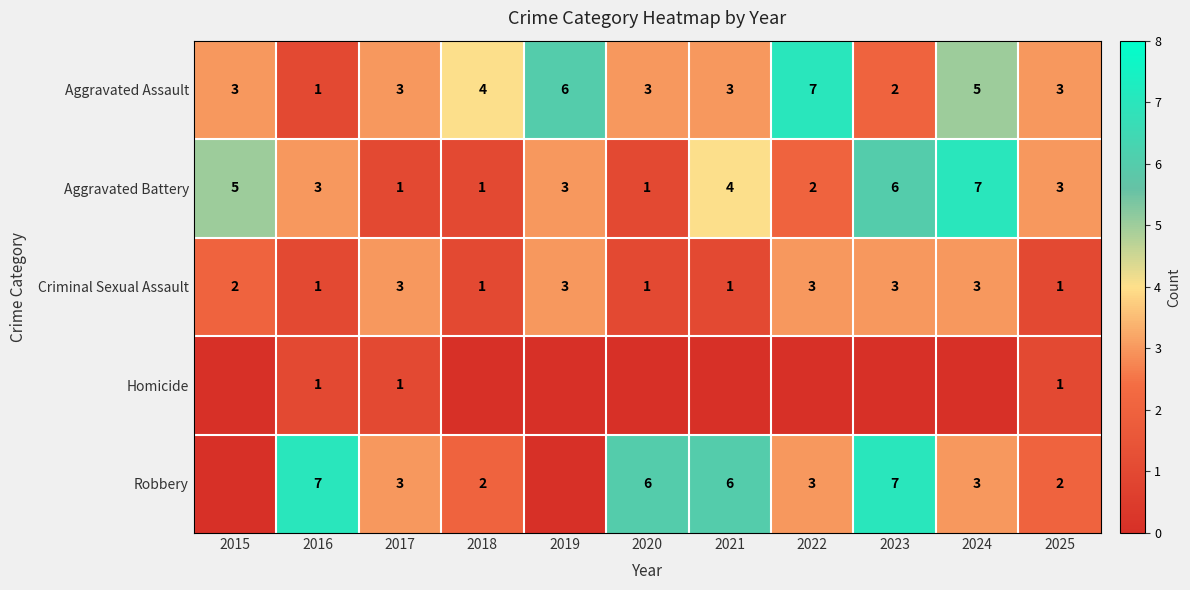

Is it true that Robbery equals 3 at 2022?

True